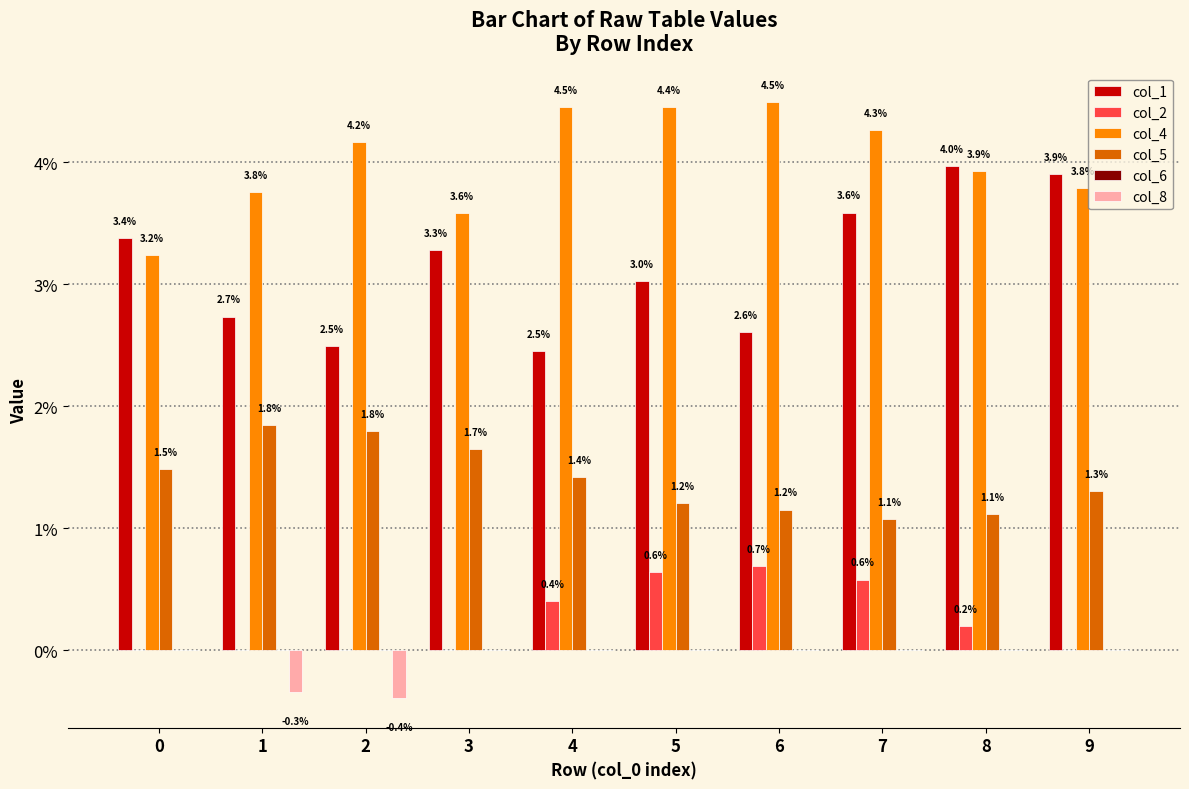

Does the chart contain stacked bars?

No